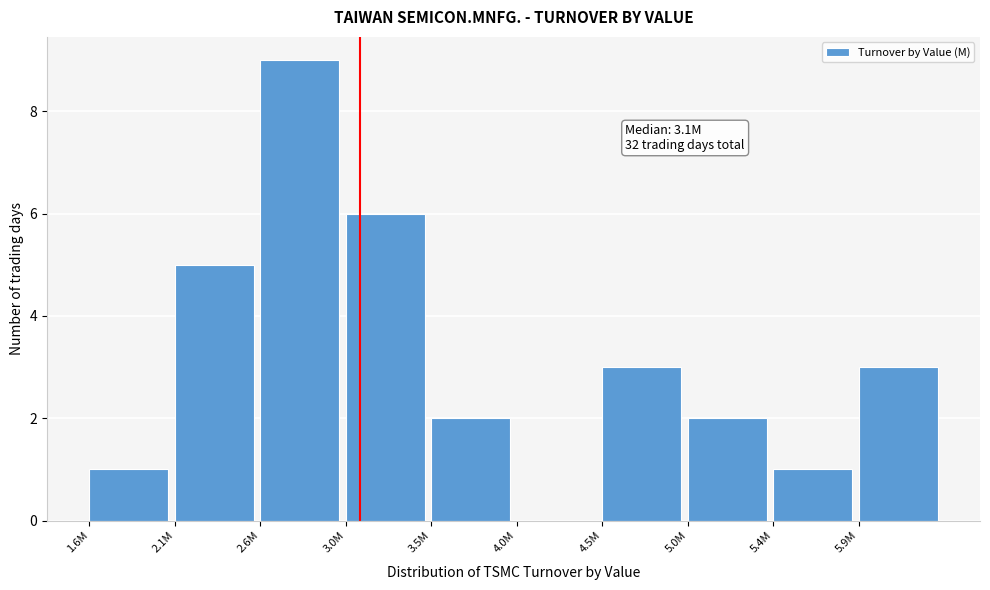

Reading left to right, transcribe all the data shown in this chart.

1.6M=1	2.1M=5	2.6M=9	3.0M=6	3.5M=2	4.0M=0	4.5M=3	5.0M=2	5.4M=1	5.9M=3